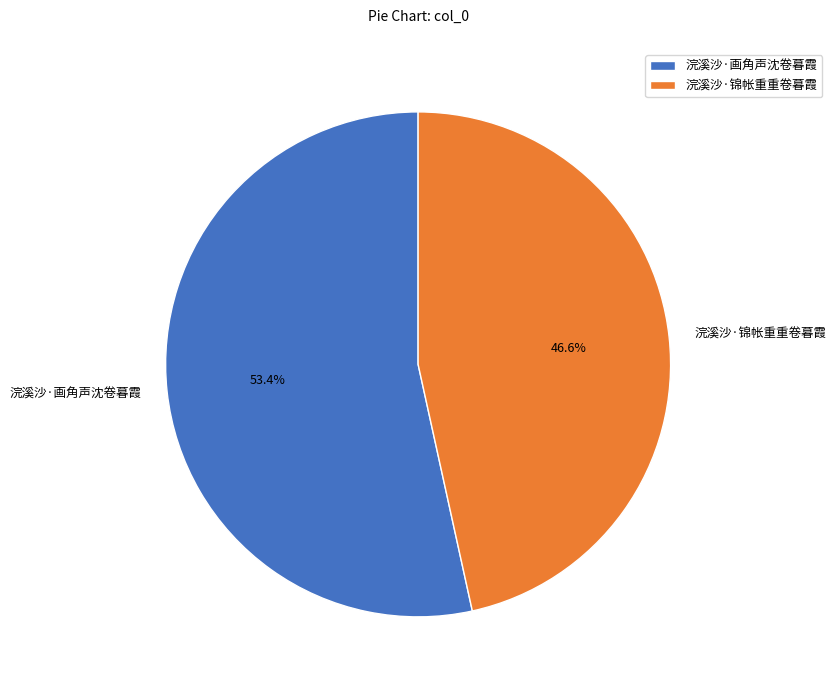

Is there any slice that represents more than half of the pie?

Yes